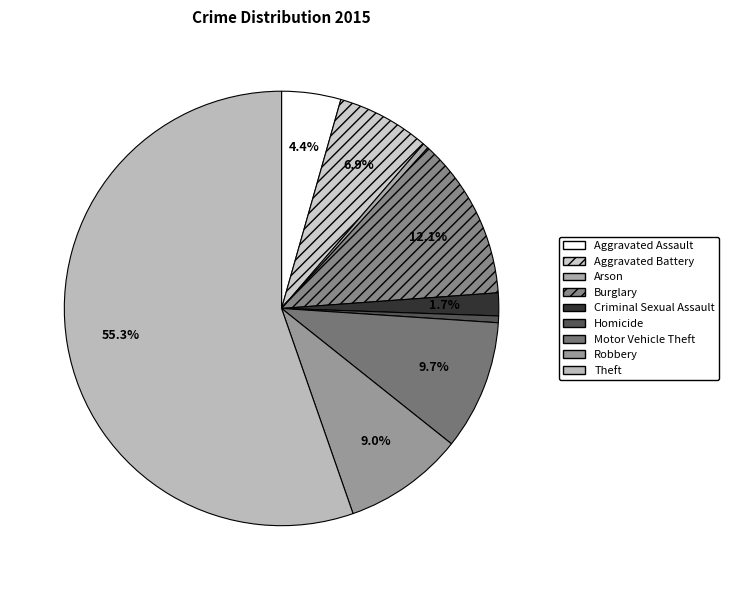

Do Aggravated Battery and Homicide together represent more than half of the pie?

No